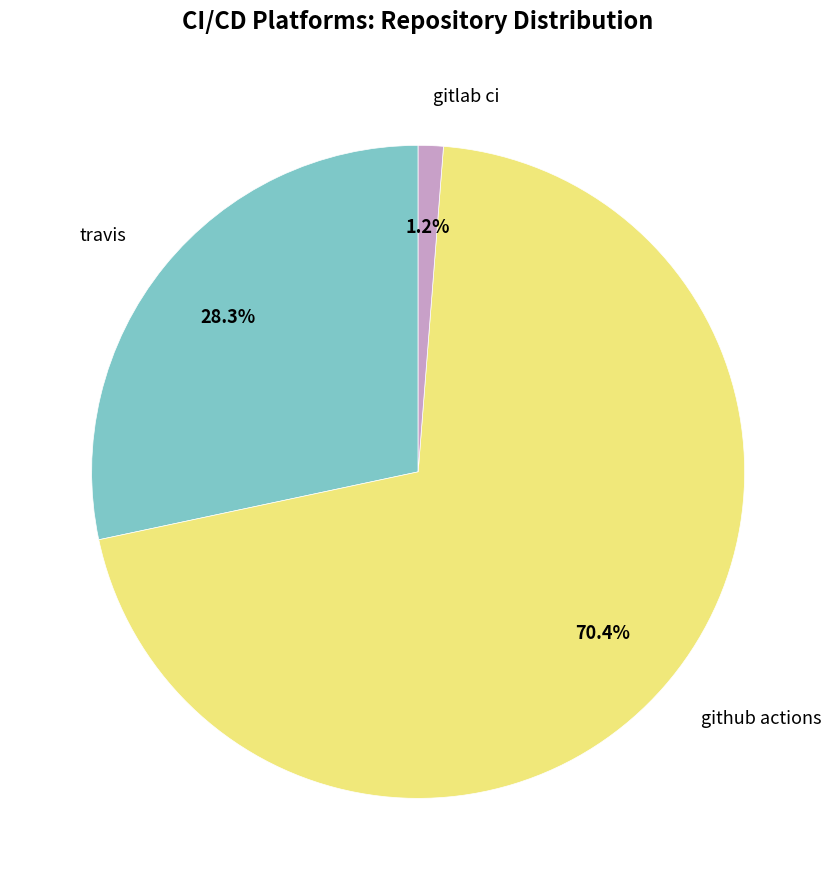

To the nearest percent, what is the difference between the largest and smallest slice percentages?

69%